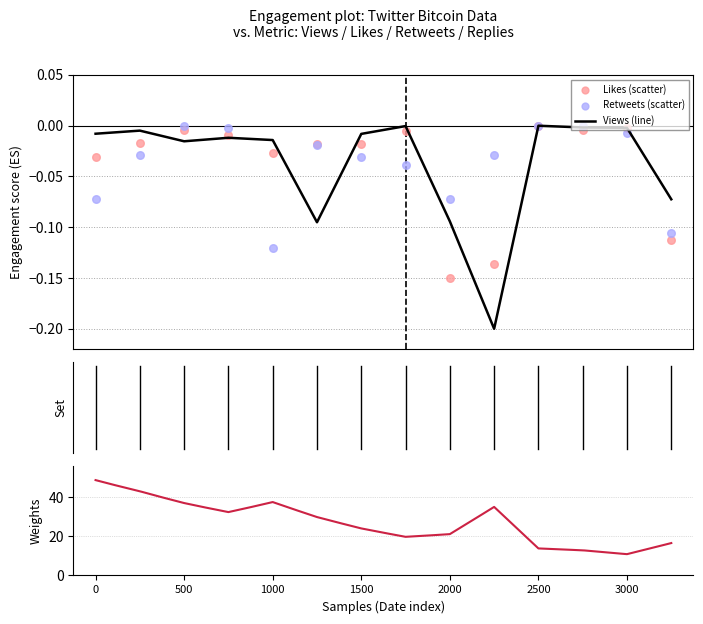

Is the value of likes at 7 greater than the value of retweets at 13?

Yes